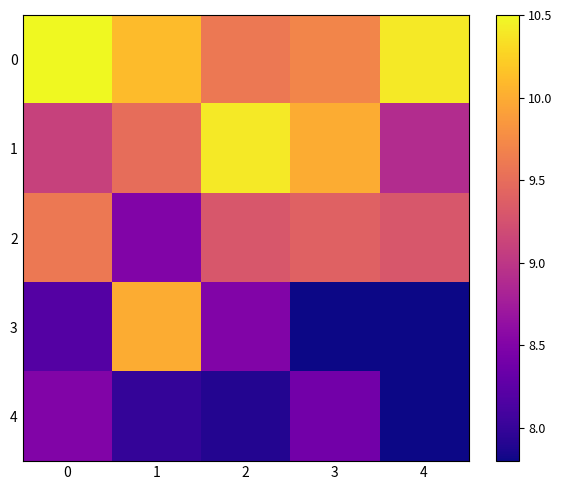

What is the smallest value displayed?

7.8